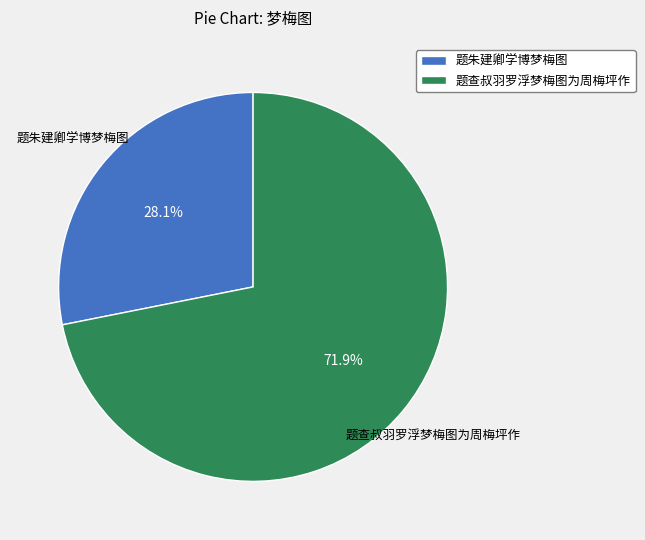

Does any single category account for the majority?

Yes